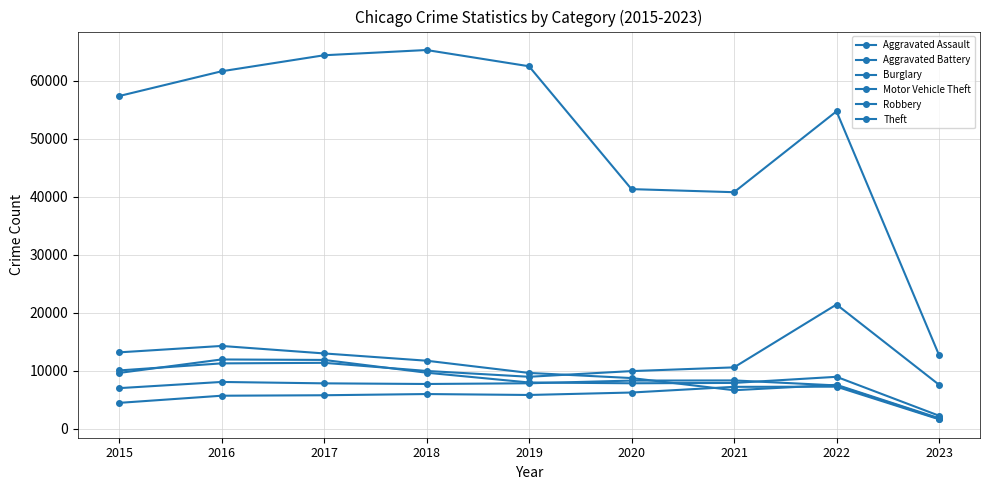

Is this an area chart (filled region under the line)?

No